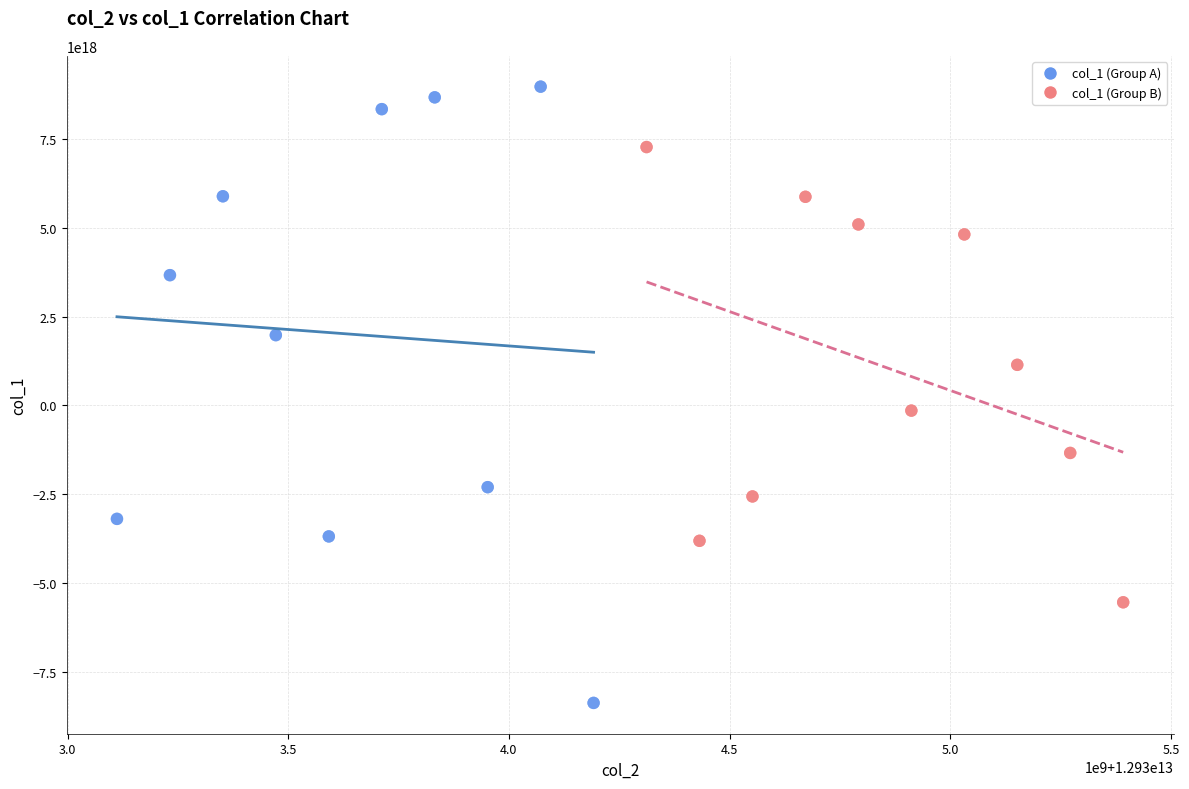

Which series contains the highest Y value?

col_1 (Group A)